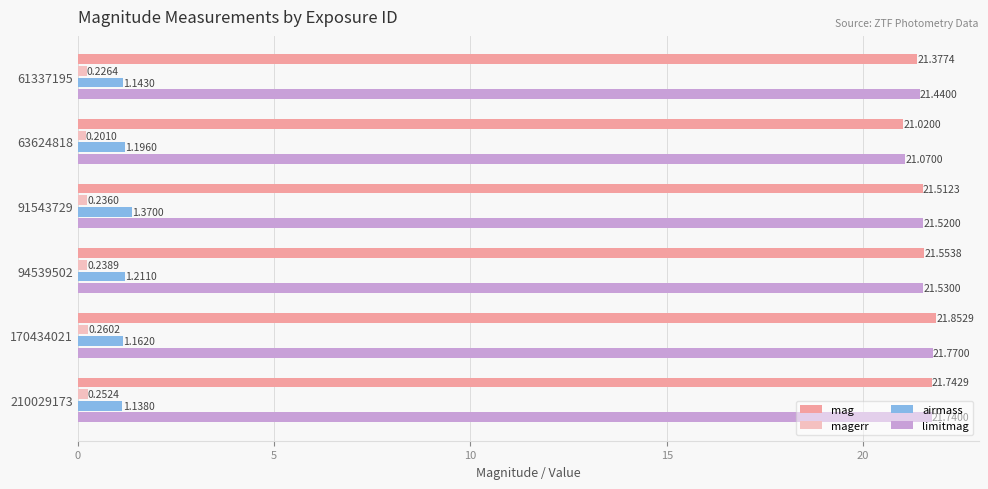

Rank the series at 94539502 from highest to lowest value.

mag, limitmag, airmass, magerr